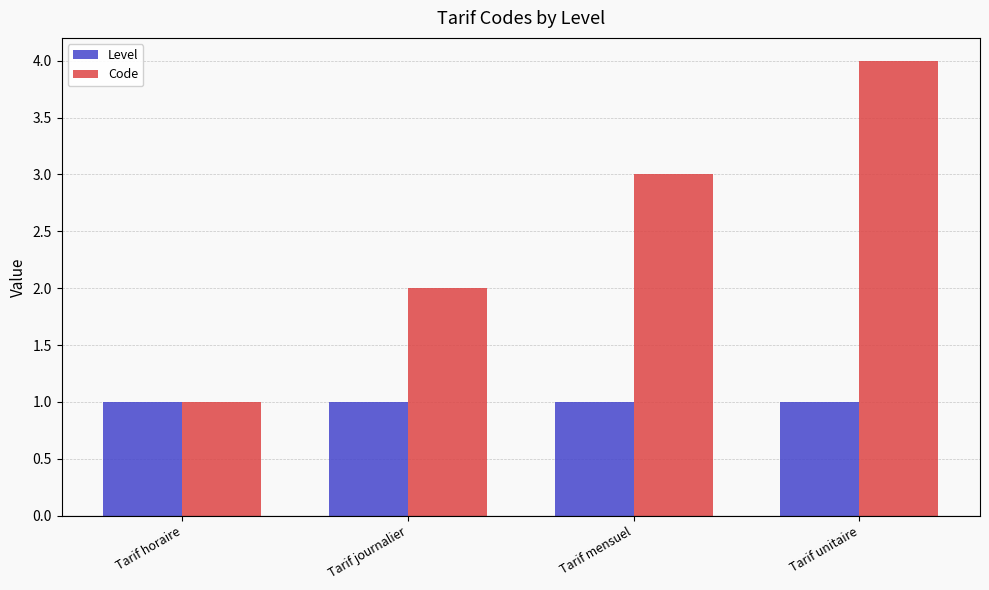

Count the number of categories in the chart.

4